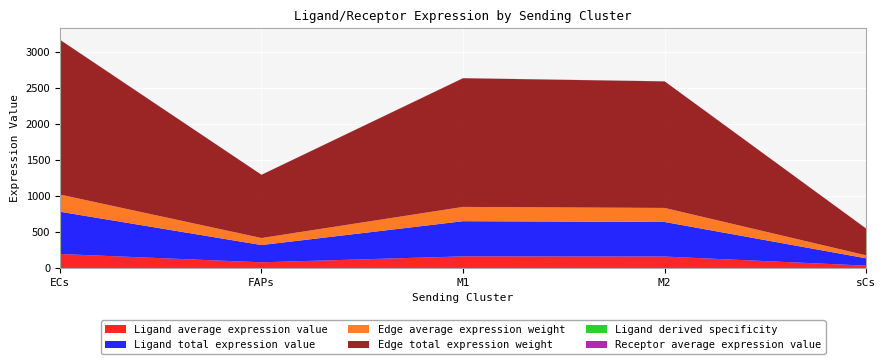

Reading left to right, extract all data points from this chart.

Ligand average expression value: ECs=195.4	FAPs=79.8	M1=162.5	M2=159.8	sCs=33.7
Ligand total expression value: ECs=586.3	FAPs=239.5	M1=487.5	M2=479.4	sCs=101.2
Edge average expression weight: ECs=238.5	FAPs=97.4	M1=198.3	M2=195.0	sCs=41.2
Edge total expression weight: ECs=2146.5	FAPs=876.7	M1=1784.9	M2=1755.0	sCs=370.5
Ligand derived specificity: ECs=0.3	FAPs=0.1	M1=0.3	M2=0.3	sCs=0.1
Receptor average expression value: ECs=1.2	FAPs=1.2	M1=1.2	M2=1.2	sCs=1.2